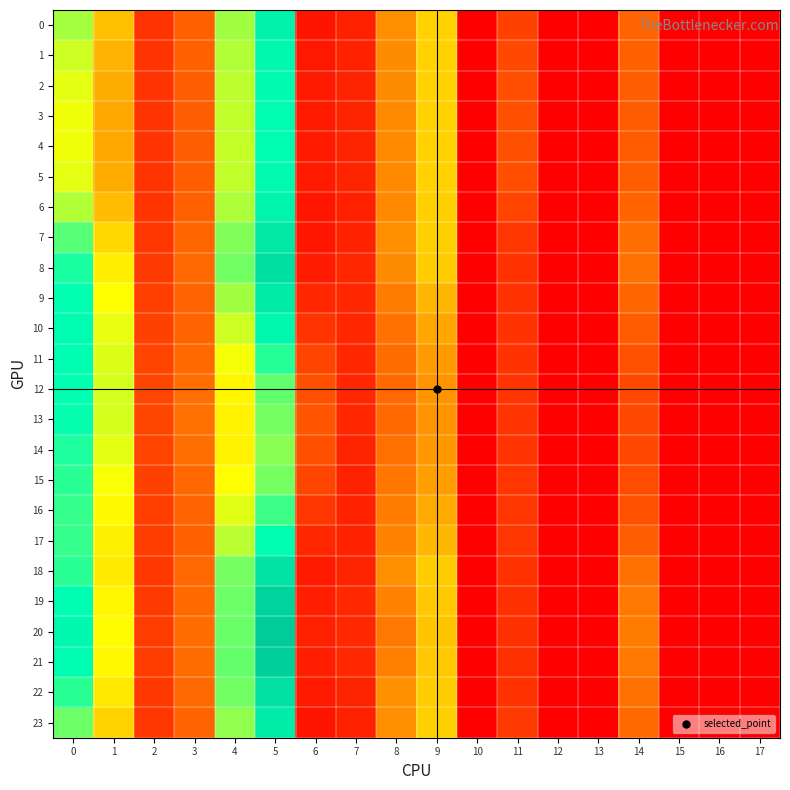

Reading left to right, what are all the values shown in this chart?

0: 0=24.1	1=15.4	2=4.3	3=7.9	4=24.2	5=33.1	6=1.7	7=2.6	8=11.4	9=16.8	10=0.0	11=5.4	12=0.0	13=0.0	14=8.1	15=0.0	16=0.0	17=0.0
1: 0=22.5	1=14.5	2=4.2	3=7.8	4=23.5	5=32.1	6=1.9	7=2.8	8=11.3	9=16.9	10=0.0	11=5.9	12=0.0	13=0.0	14=7.8	15=0.0	16=0.0	17=0.0
2: 0=21.5	1=13.8	2=4.2	3=7.7	4=23.1	5=31.5	6=2.1	7=2.9	8=11.2	9=16.9	10=0.0	11=6.3	12=0.0	13=0.0	14=7.5	15=0.0	16=0.0	17=0.0
3: 0=21.1	1=13.6	2=4.2	3=7.6	4=22.9	5=31.2	6=2.1	7=3.0	8=11.2	9=16.9	10=0.0	11=6.4	12=0.0	13=0.0	14=7.5	15=0.0	16=0.0	17=0.0
4: 0=21.0	1=13.5	2=4.2	3=7.6	4=22.9	5=31.1	6=2.2	7=3.0	8=11.2	9=16.9	10=0.0	11=6.5	12=0.0	13=0.0	14=7.4	15=0.0	16=0.0	17=0.0
5: 0=21.5	1=13.8	2=4.2	3=7.6	4=23.0	5=31.5	6=2.1	7=2.9	8=11.1	9=16.8	10=0.0	11=6.3	12=0.0	13=0.0	14=7.5	15=0.0	16=0.0	17=0.0
6: 0=23.6	1=15.1	2=4.3	3=7.8	4=23.8	5=32.9	6=1.8	7=2.7	8=11.2	9=16.7	10=0.0	11=5.5	12=0.0	13=0.0	14=8.0	15=0.0	16=0.0	17=0.0
7: 0=27.3	1=17.4	2=4.5	3=8.2	4=25.4	5=35.4	6=1.9	7=2.7	8=11.4	9=16.7	10=0.0	11=4.5	12=0.0	13=0.0	14=8.8	15=0.0	16=0.0	17=0.0
8: 0=29.7	1=19.0	2=4.7	3=8.4	4=26.2	5=37.1	6=2.2	7=3.0	8=11.2	9=16.4	10=0.0	11=4.0	12=0.0	13=0.0	14=9.2	15=0.0	16=0.0	17=0.0
9: 0=30.7	1=20.4	2=5.0	3=8.1	4=24.2	5=34.7	6=3.1	7=3.1	8=9.9	9=14.6	10=0.0	11=4.0	12=0.0	13=0.0	14=8.3	15=0.0	16=0.0	17=0.0
10: 0=31.0	1=21.3	2=5.3	3=8.1	4=22.5	5=32.2	6=4.3	7=3.1	8=9.2	9=13.4	10=0.0	11=4.1	12=0.0	13=0.0	14=7.4	15=0.0	16=0.0	17=0.0
11: 0=30.9	1=21.8	2=5.6	3=8.5	4=20.9	5=29.2	6=5.6	7=3.1	8=8.7	9=12.4	10=0.0	11=4.1	12=0.0	13=0.0	14=6.6	15=0.0	16=0.0	17=0.0
12: 0=30.7	1=22.1	2=5.7	3=8.9	4=19.8	5=26.7	6=6.5	7=3.1	8=8.6	9=11.9	10=0.0	11=4.2	12=0.0	13=0.0	14=6.0	15=0.0	16=0.0	17=0.0
13: 0=30.5	1=22.1	2=5.7	3=9.0	4=19.5	5=26.0	6=6.7	7=3.0	8=8.6	9=11.9	10=0.0	11=4.2	12=0.0	13=0.0	14=5.8	15=0.0	16=0.0	17=0.0
14: 0=29.6	1=21.5	2=5.6	3=8.8	4=19.6	5=25.2	6=6.5	7=2.9	8=9.1	9=12.2	10=0.0	11=4.3	12=0.0	13=0.0	14=5.8	15=0.0	16=0.0	17=0.0
15: 0=28.9	1=20.8	2=5.4	3=8.4	4=20.3	5=26.0	6=5.7	7=2.9	8=9.5	9=12.8	10=0.0	11=4.4	12=0.0	13=0.0	14=6.1	15=0.0	16=0.0	17=0.0
16: 0=28.6	1=20.0	2=5.1	3=8.0	4=21.6	5=28.2	6=4.5	7=2.8	8=10.1	9=13.7	10=0.0	11=4.4	12=0.0	13=0.0	14=6.7	15=0.0	16=0.0	17=0.0
17: 0=28.5	1=19.3	2=4.8	3=7.8	4=23.3	5=31.1	6=3.1	7=2.9	8=10.7	9=14.7	10=0.0	11=4.3	12=0.0	13=0.0	14=7.6	15=0.0	16=0.0	17=0.0
18: 0=29.1	1=18.7	2=4.6	3=8.3	4=25.9	5=36.1	6=2.1	7=3.0	8=11.4	9=16.4	10=0.0	11=4.1	12=0.0	13=0.0	14=9.2	15=0.0	16=0.0	17=0.0
19: 0=30.8	1=19.7	2=4.8	3=8.6	4=26.4	5=39.1	6=2.4	7=3.2	8=10.4	9=16.1	10=0.0	11=3.9	12=0.0	13=0.0	14=9.7	15=0.0	16=0.0	17=0.0
20: 0=31.9	1=20.3	2=4.9	3=8.7	4=26.5	5=40.9	6=2.6	7=3.3	8=9.8	9=15.9	10=0.0	11=3.9	12=0.0	13=0.0	14=9.9	15=0.0	16=0.0	17=0.0
21: 0=31.3	1=19.9	2=4.8	3=8.7	4=26.6	5=39.9	6=2.5	7=3.3	8=10.3	9=16.1	10=0.0	11=3.9	12=0.0	13=0.0	14=9.8	15=0.0	16=0.0	17=0.0
22: 0=29.0	1=18.6	2=4.6	3=8.4	4=26.2	5=36.6	6=2.1	7=3.0	8=11.5	9=16.6	10=0.0	11=4.1	12=0.0	13=0.0	14=9.2	15=0.0	16=0.0	17=0.0
23: 0=26.3	1=16.9	2=4.4	3=8.1	4=24.9	5=34.5	6=1.7	7=2.6	8=11.4	9=16.7	10=0.0	11=4.7	12=0.0	13=0.0	14=8.6	15=0.0	16=0.0	17=0.0